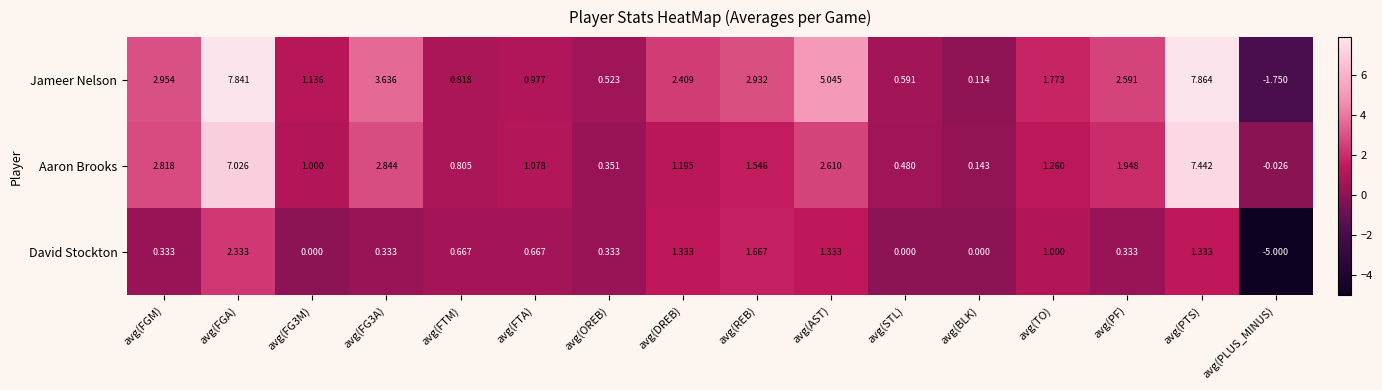

Which category has the highest value in the Jameer Nelson series?

avg(PTS)